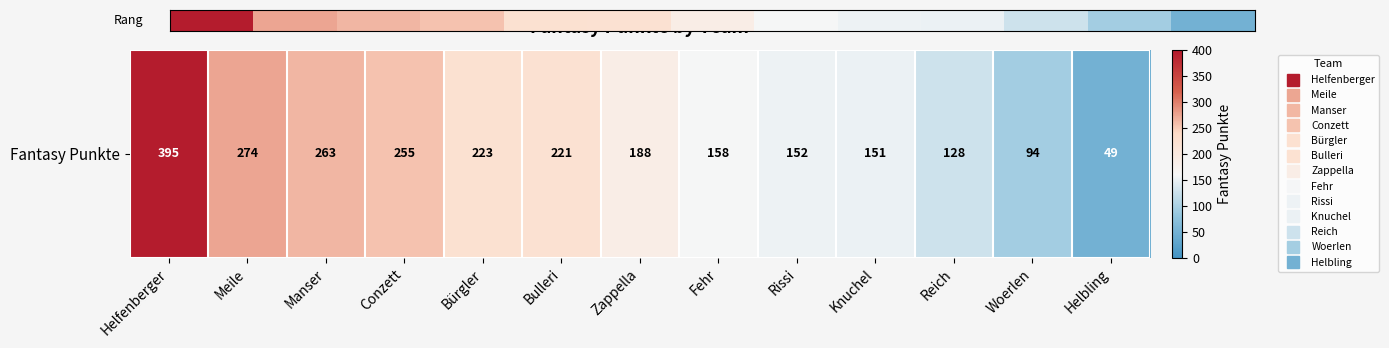

At which label is the value closest to 222?

Bürgler